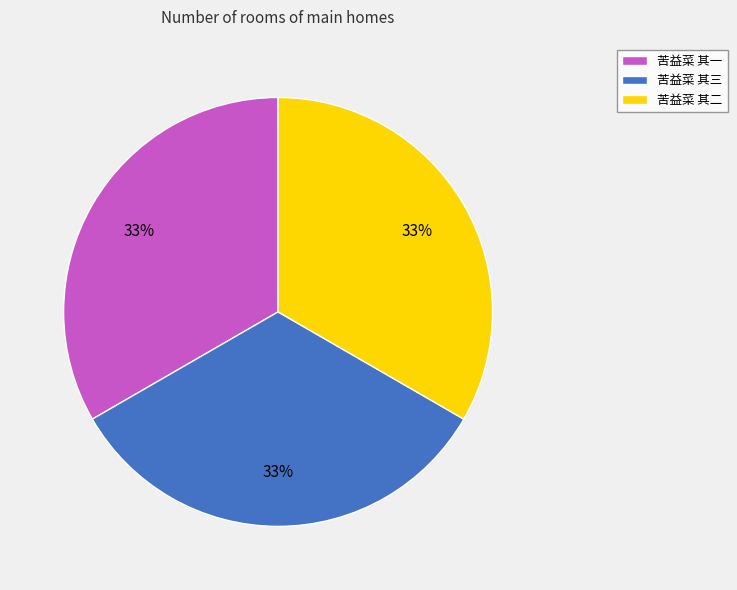

Does 苦益菜 其二 account for over 50% of the chart?

No